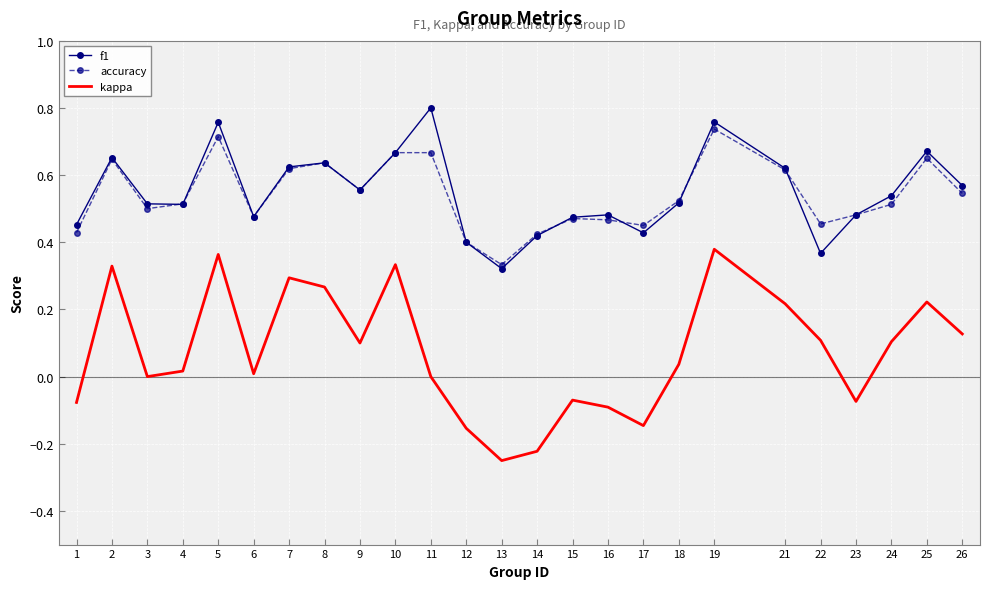

True or false: f1 has a value of 0.3 at 4.

False